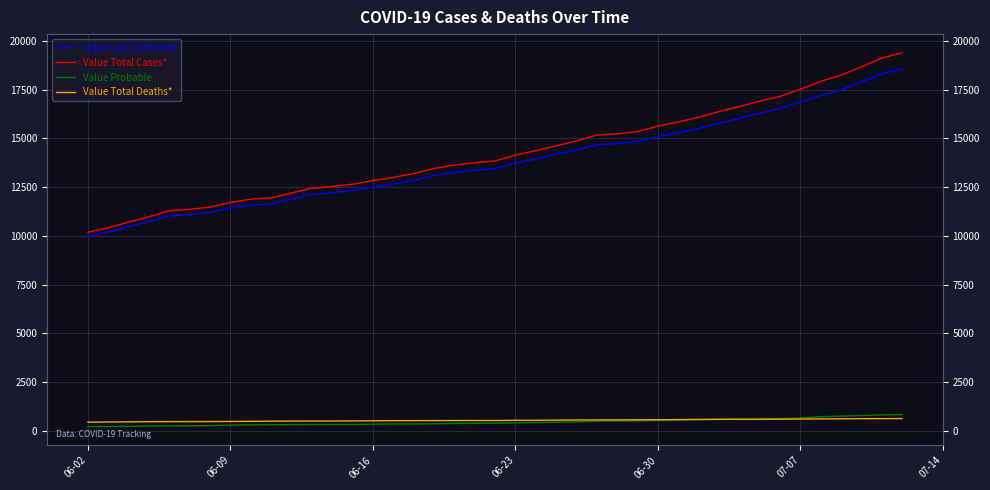

After their last crossing, which series has the higher values: Value Total Deaths* or Value Probable?

Value Probable